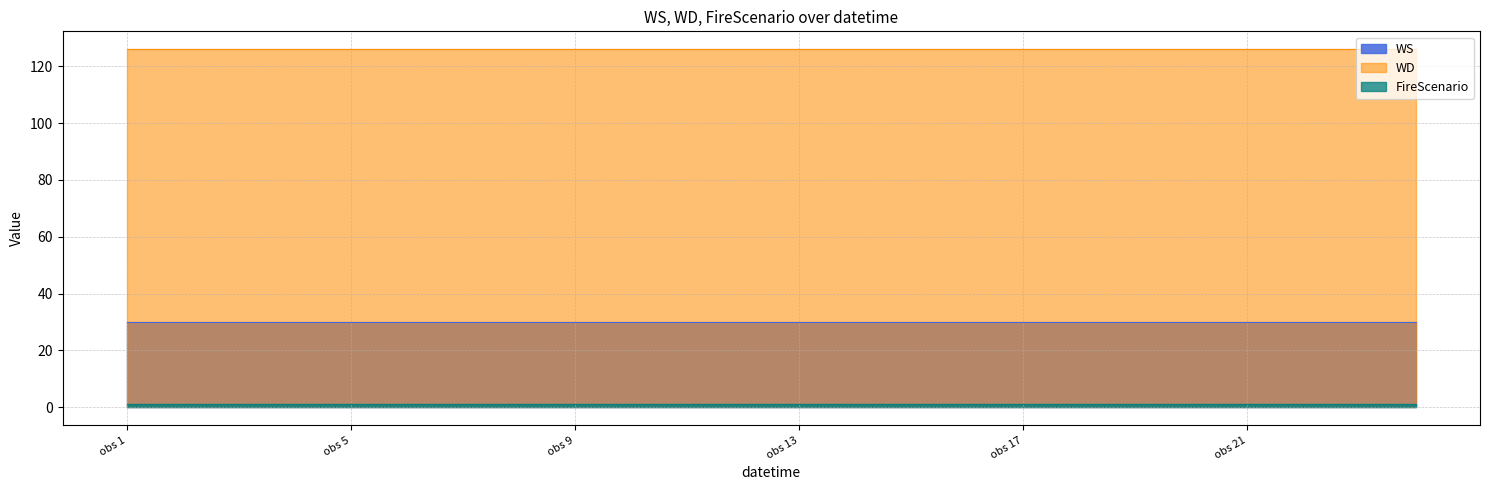

What position from the right is 20?

4